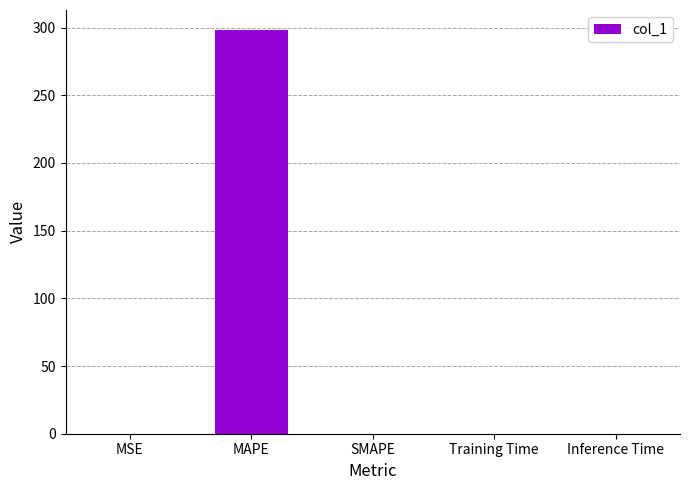

Between SMAPE and MAPE, which is larger?

MAPE